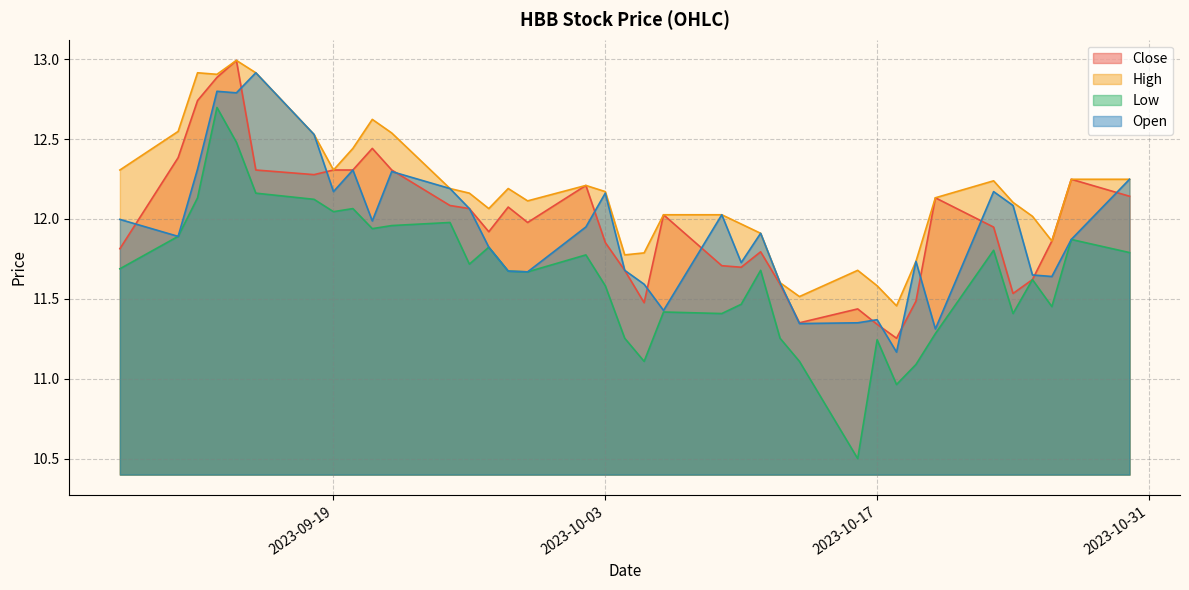

What is the label of the 20th point from the left?

2023-10-05